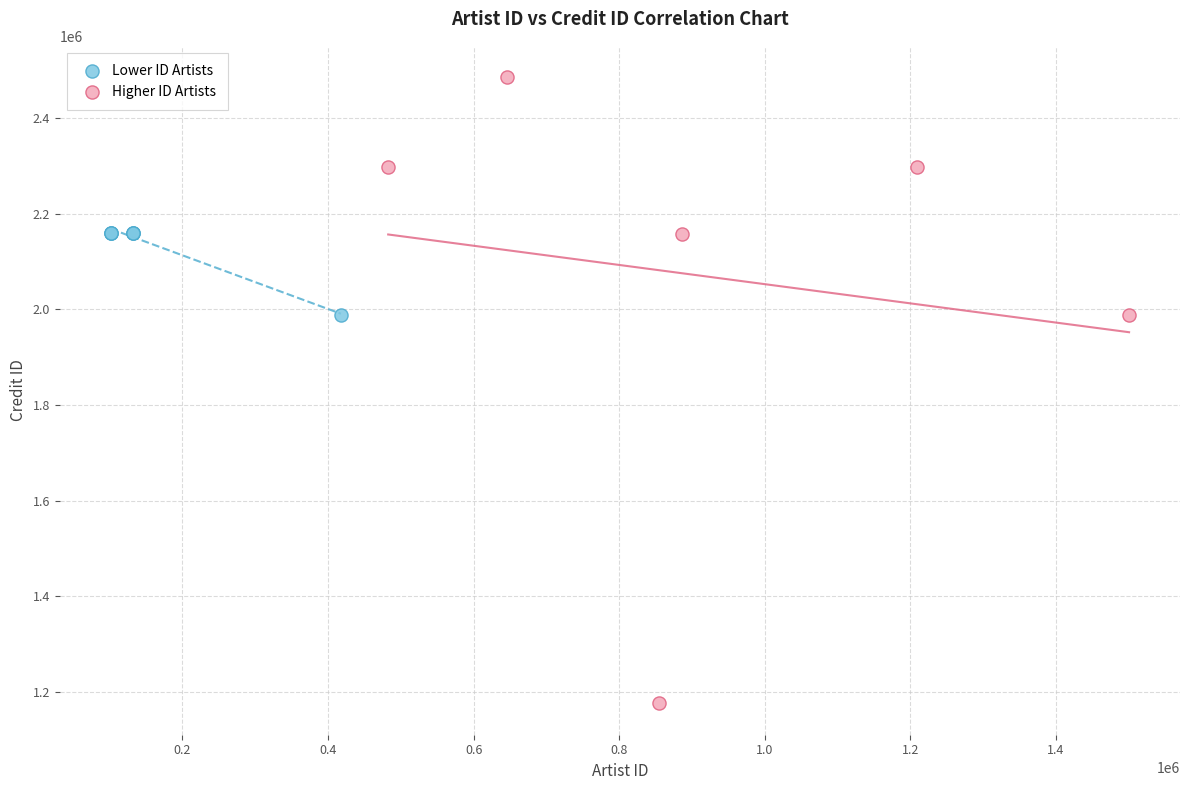

Which series contains the lowest Y value?

Higher ID Artists